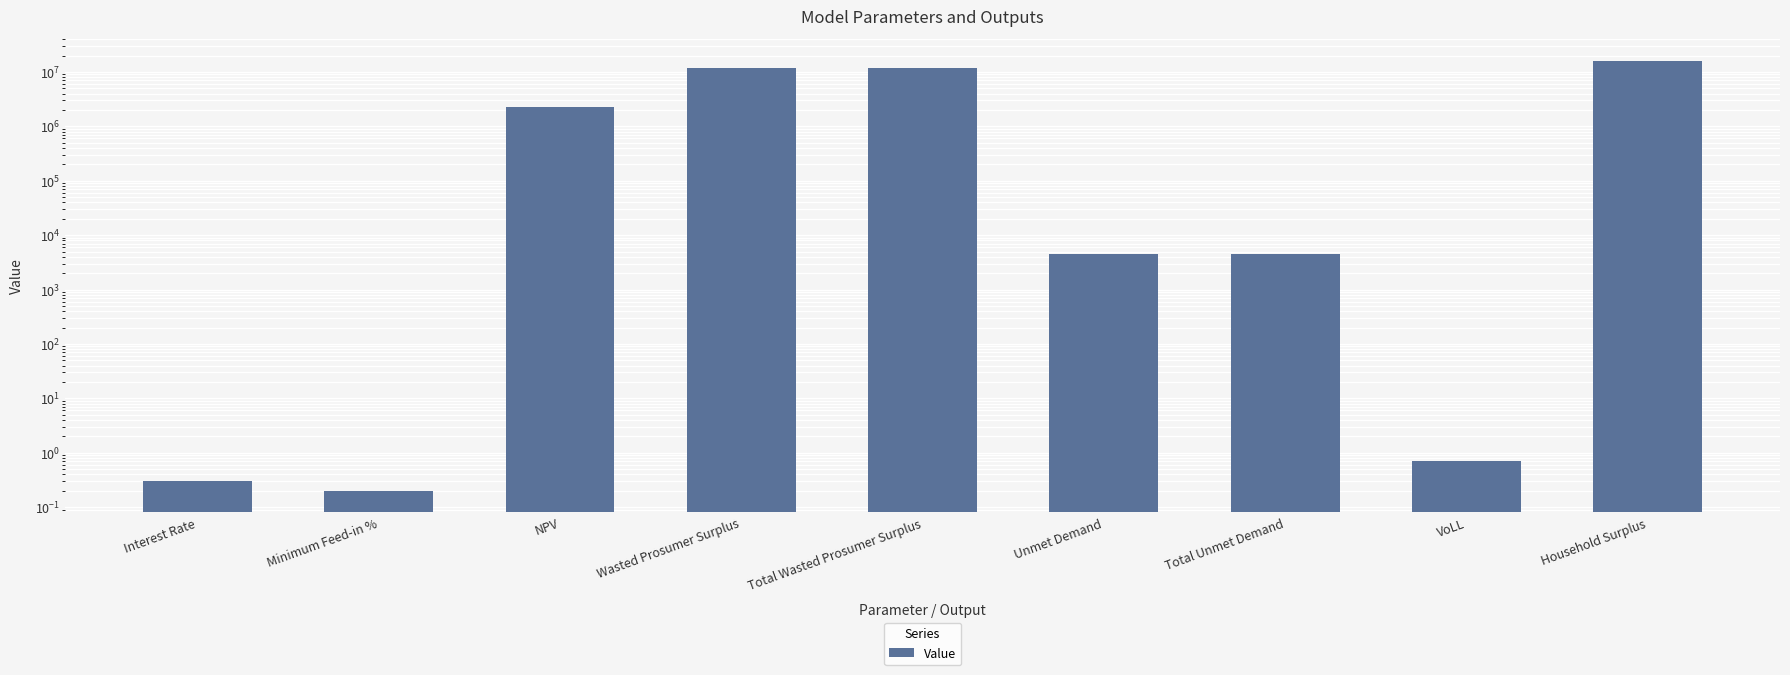

Rank the categories by value from highest to lowest.

Household Surplus, Wasted Prosumer Surplus, Total Wasted Prosumer Surplus, NPV, Unmet Demand, Total Unmet Demand, VoLL, Interest Rate, Minimum Feed-in %